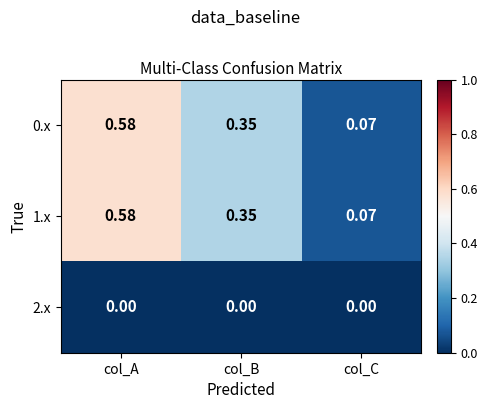

How many distinct data groups are displayed?

3